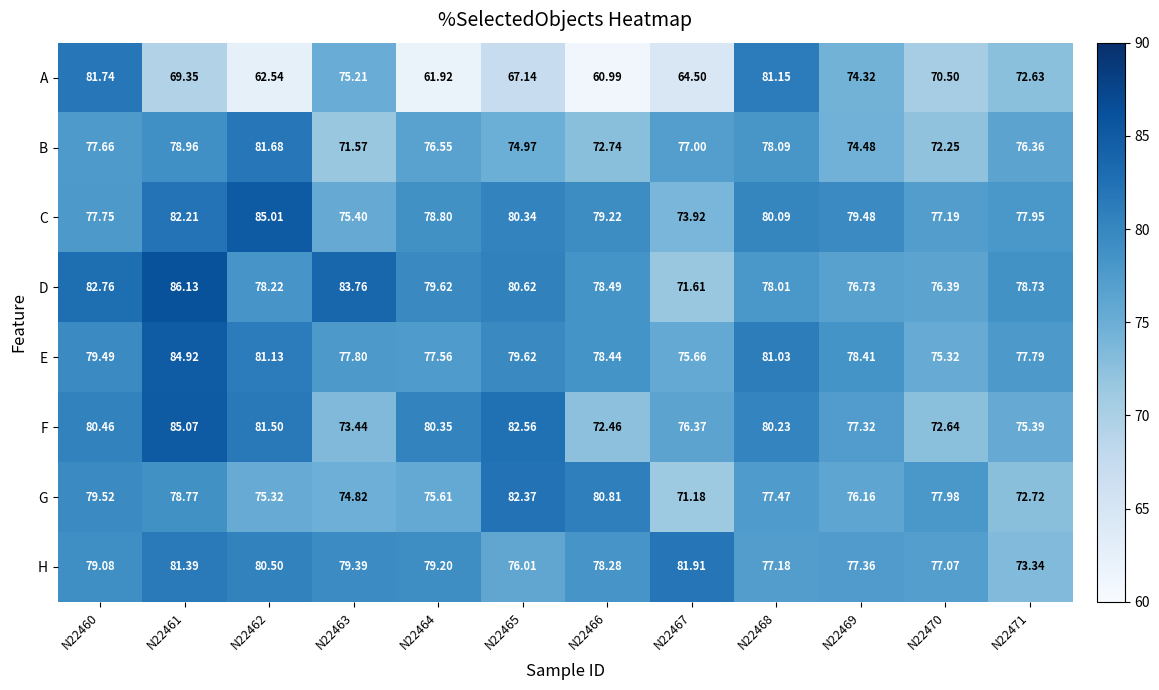

Which series changed the most between N22464 and N22469?

A